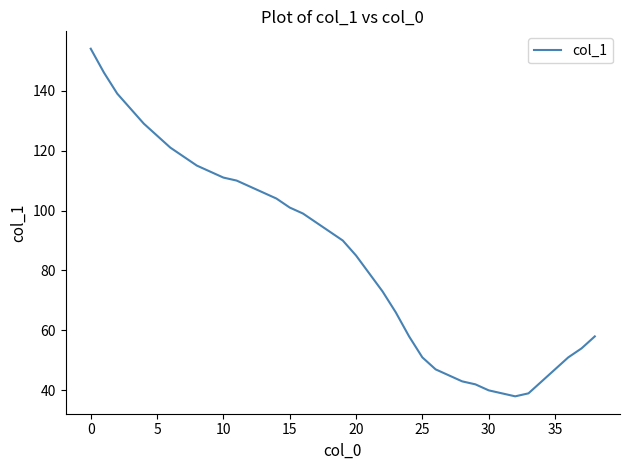

What is the smallest value displayed?

38